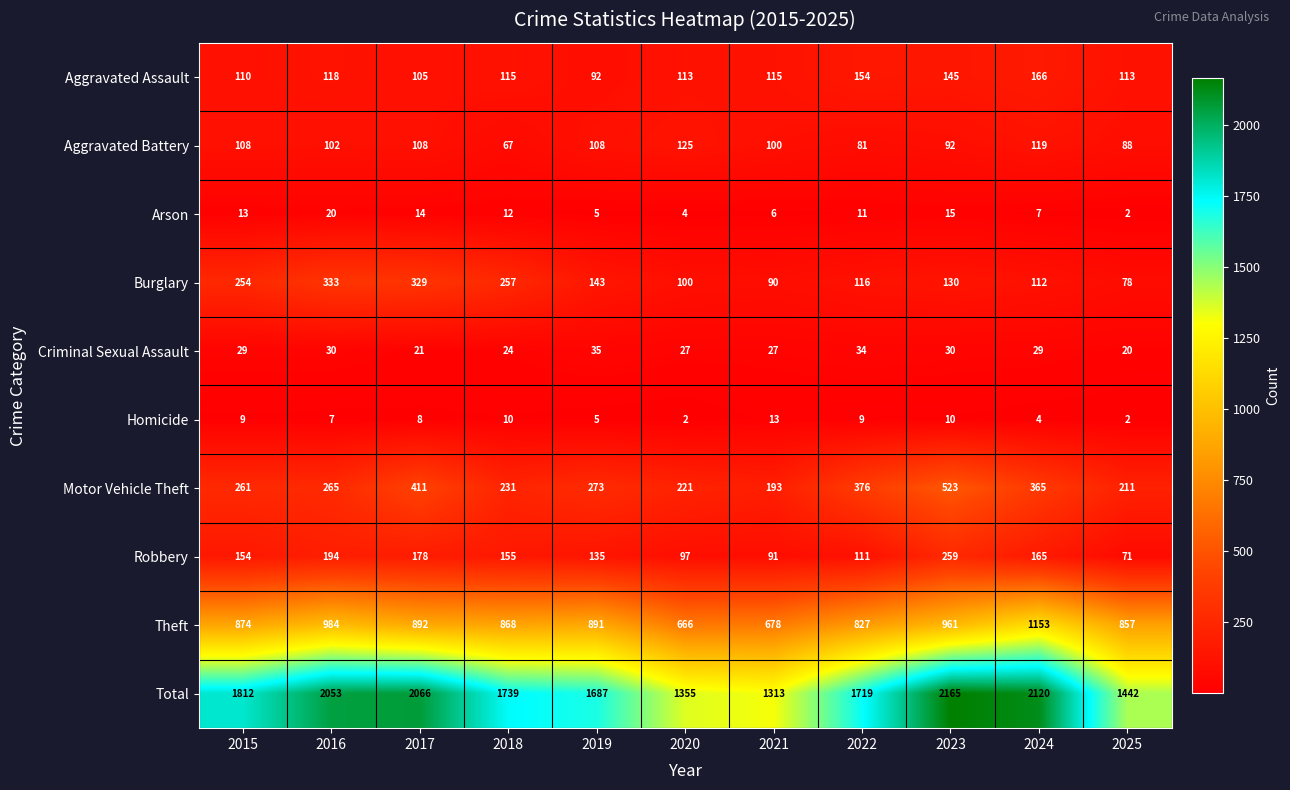

How many data points does each series have?

11